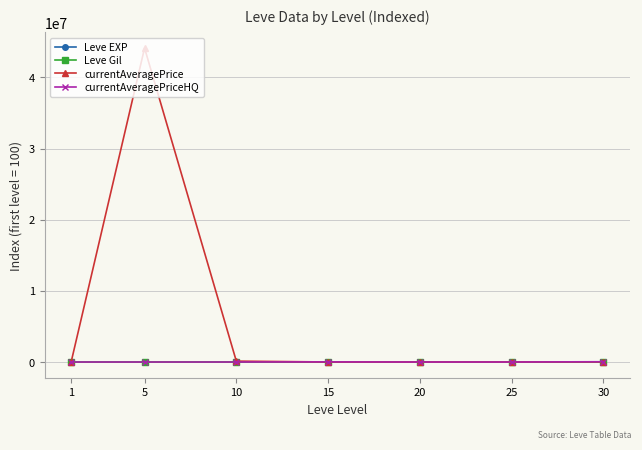

What is the approximate value of currentAveragePrice at 30?

26888.9